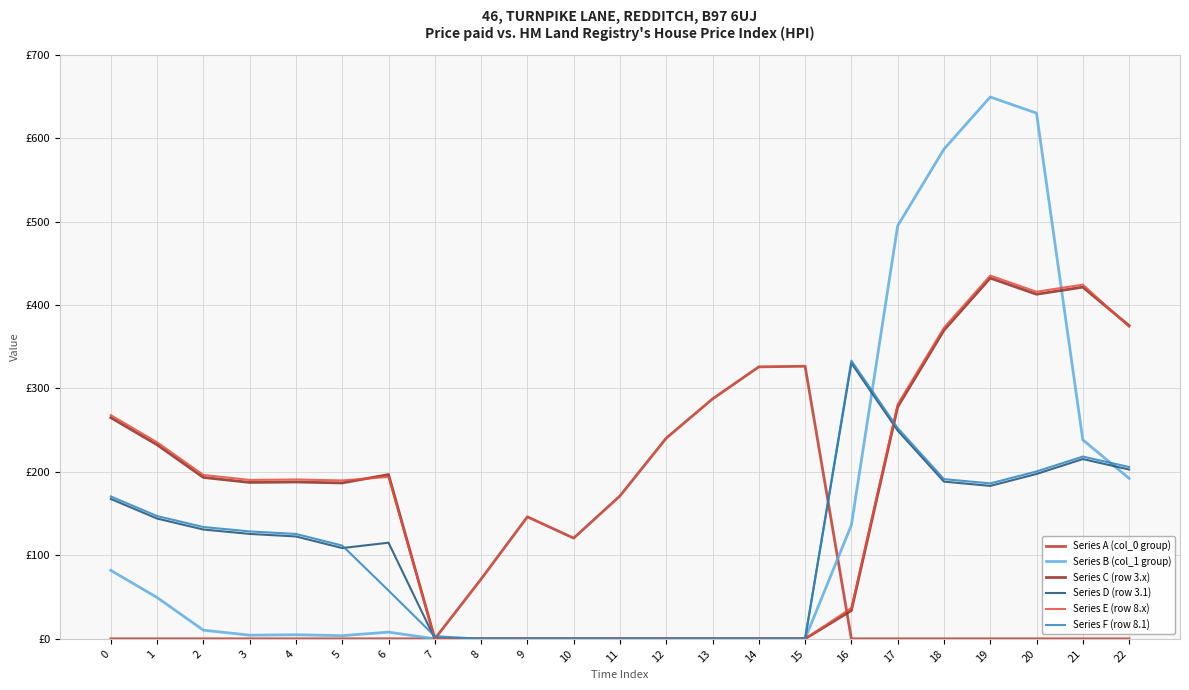

True or false: Series E (row 8.x) has a value of 268.0 at 0.

True